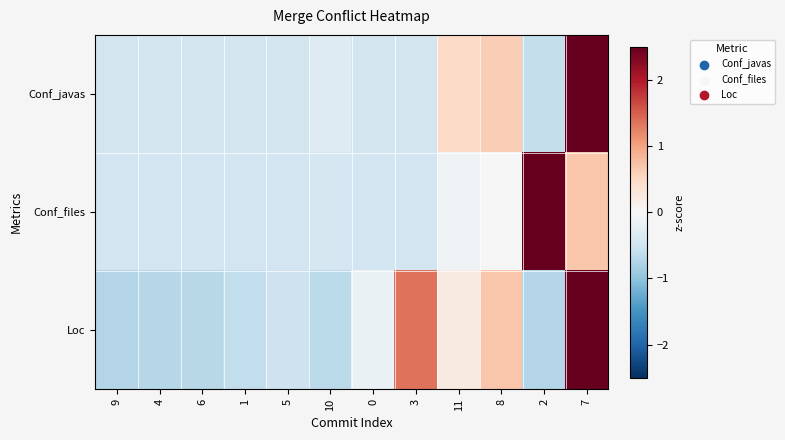

Count the number of categories in the chart.

12